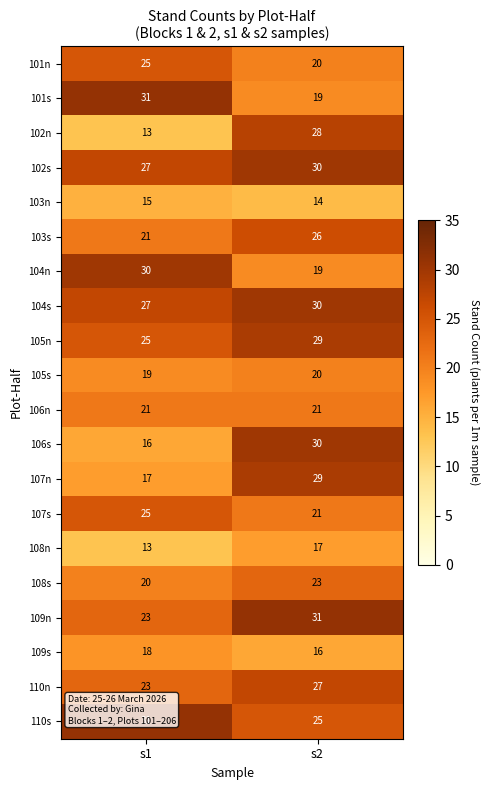

Which series has the largest range (max minus min)?

102n